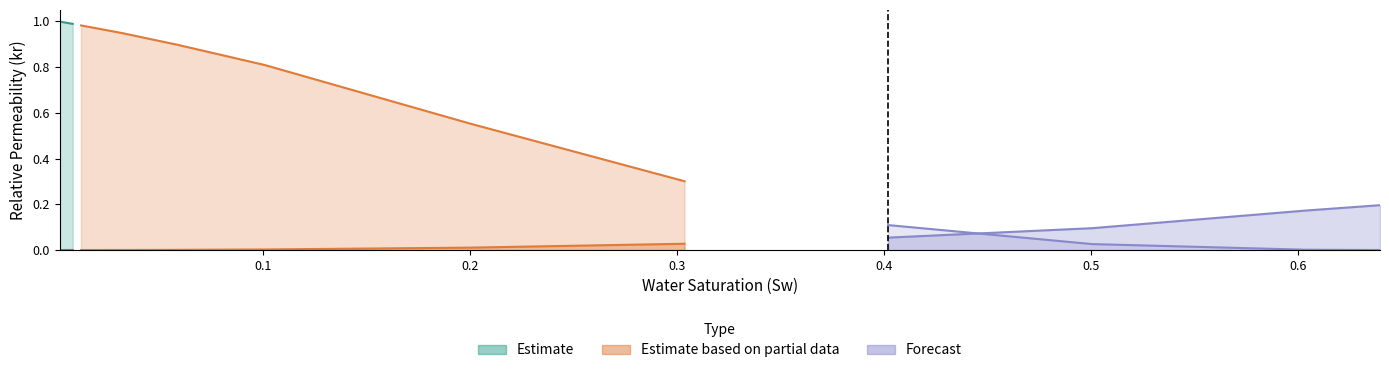

What is the difference between the second highest and second lowest values in the krw series?

0.2